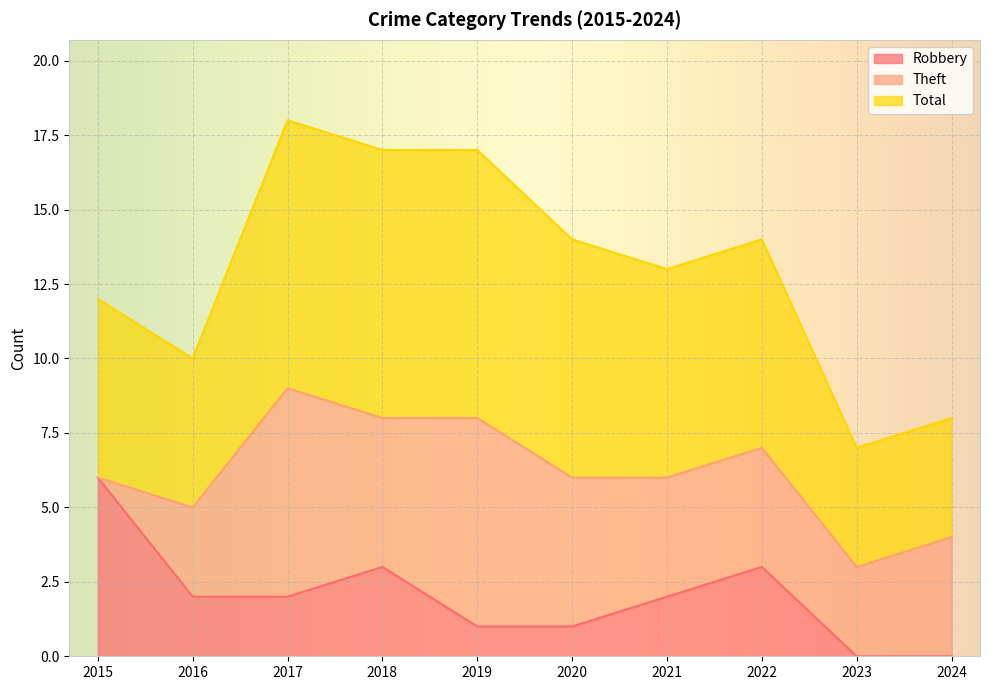

True or false: Total and Robbery cross at least once.

False